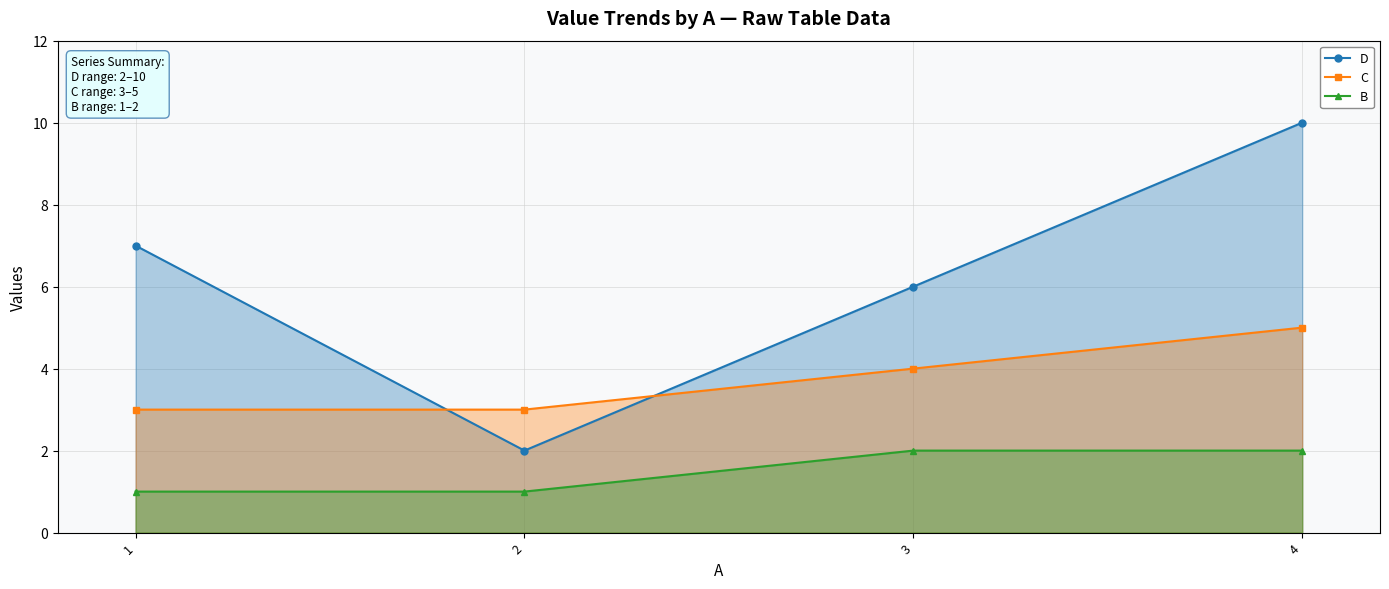

At which label is B closest to 1?

1